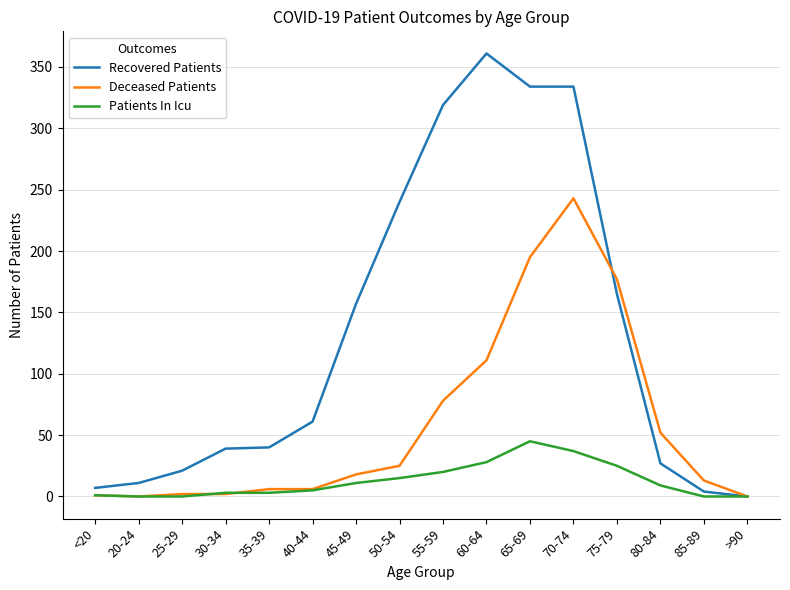

What is the sum of all Recovered Patients values?

2120